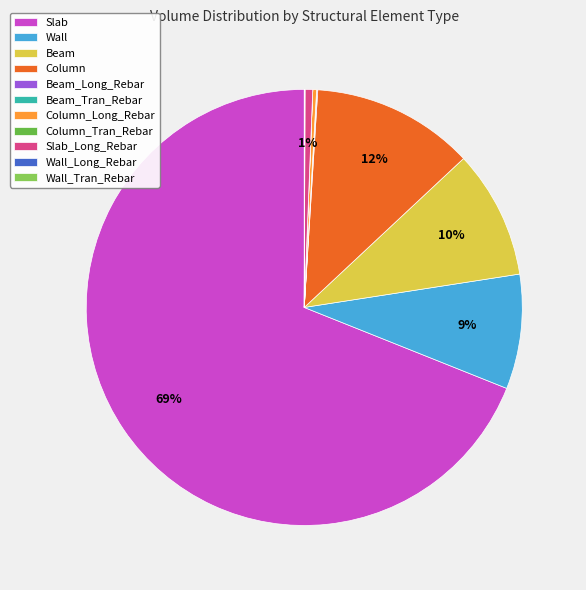

Is the sum of Slab_Long_Rebar and Column_Long_Rebar greater than half?

No